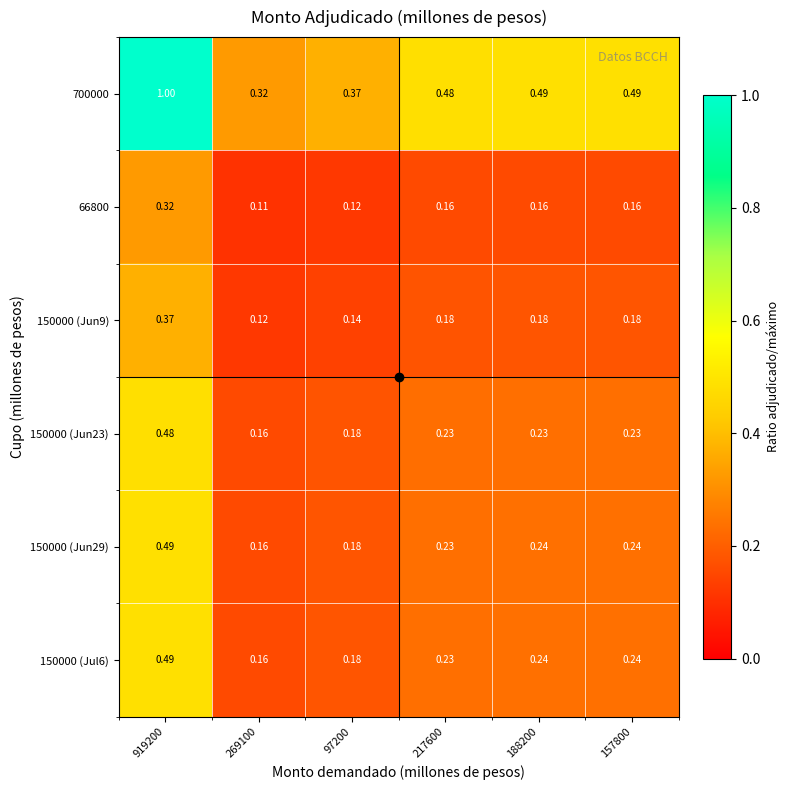

Count the number of data series in this chart.

6